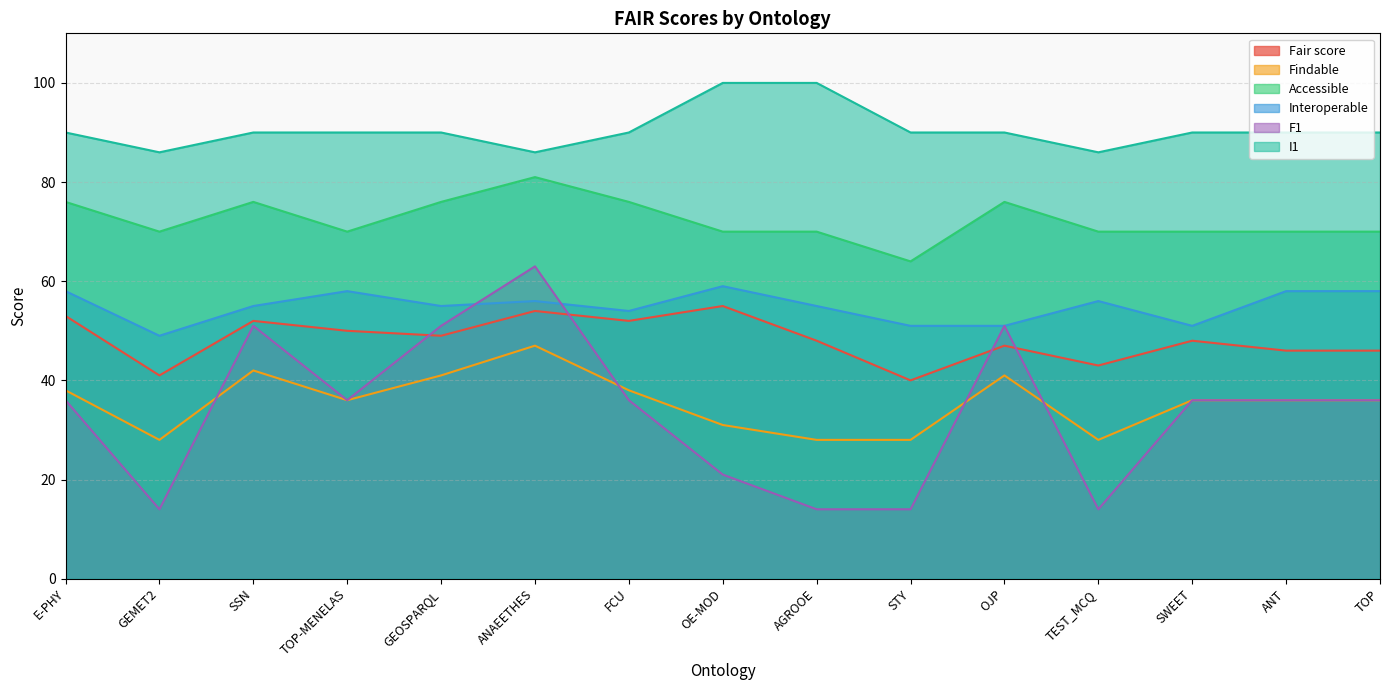

What is the difference between the maximum and minimum values in the Interoperable series?

10